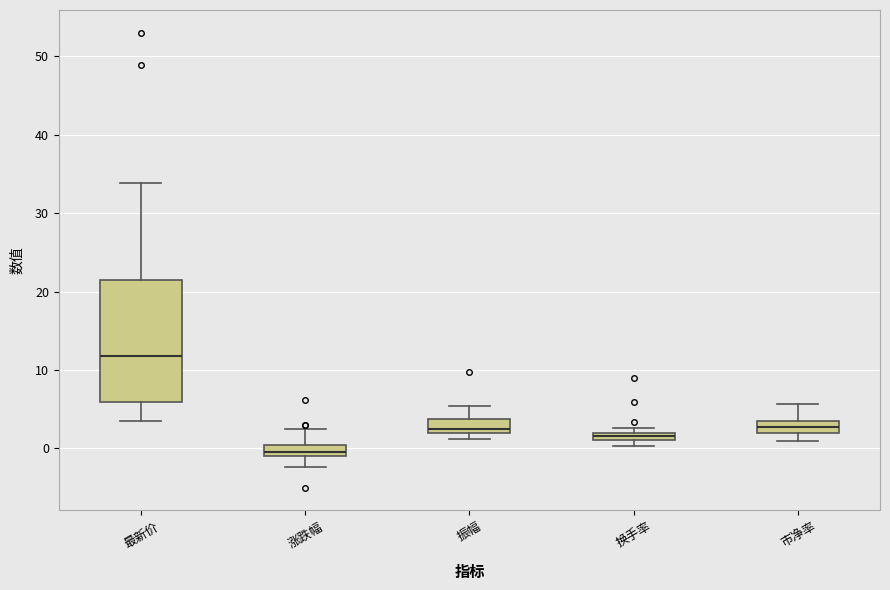

Which box is the tallest, from its lower edge to its upper edge?

最新价